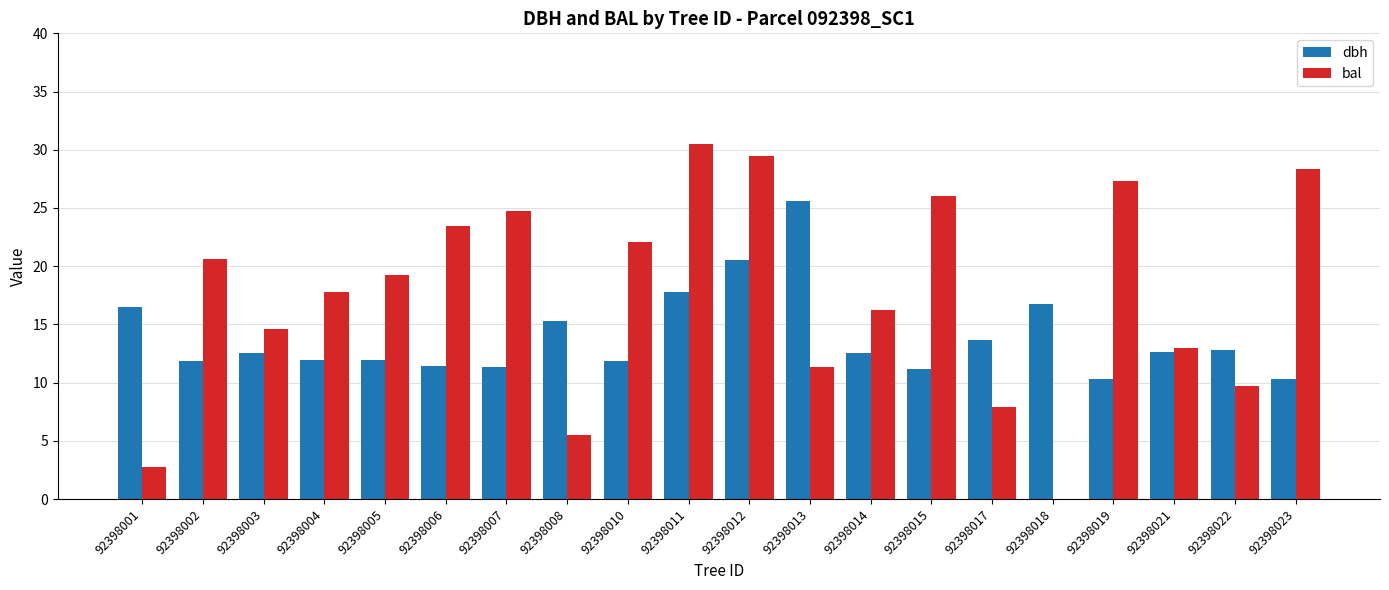

What is the sum of all dbh values?

279.1